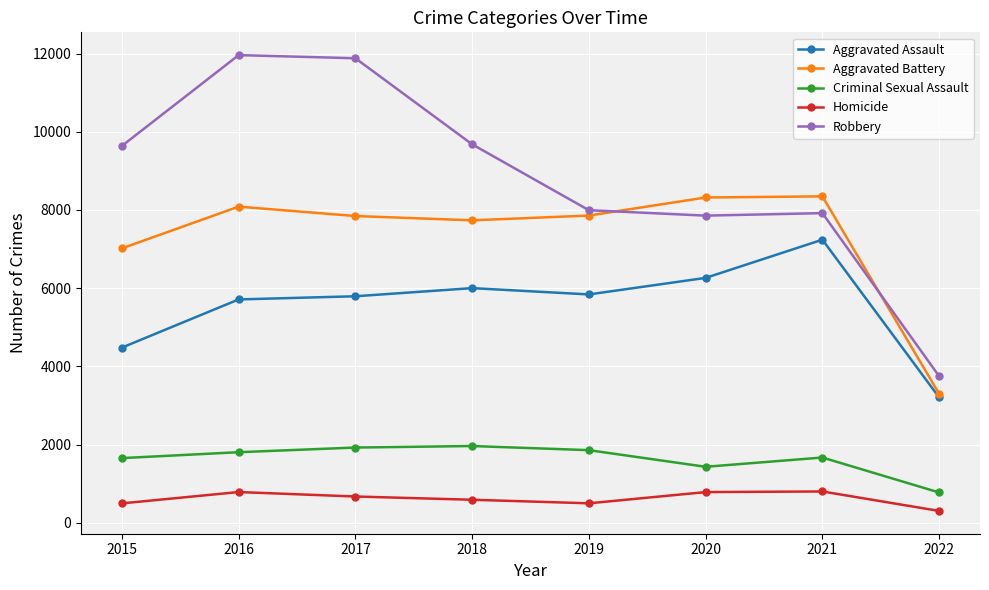

List the series in order of their peak value, highest first.

Robbery, Aggravated Battery, Aggravated Assault, Criminal Sexual Assault, Homicide